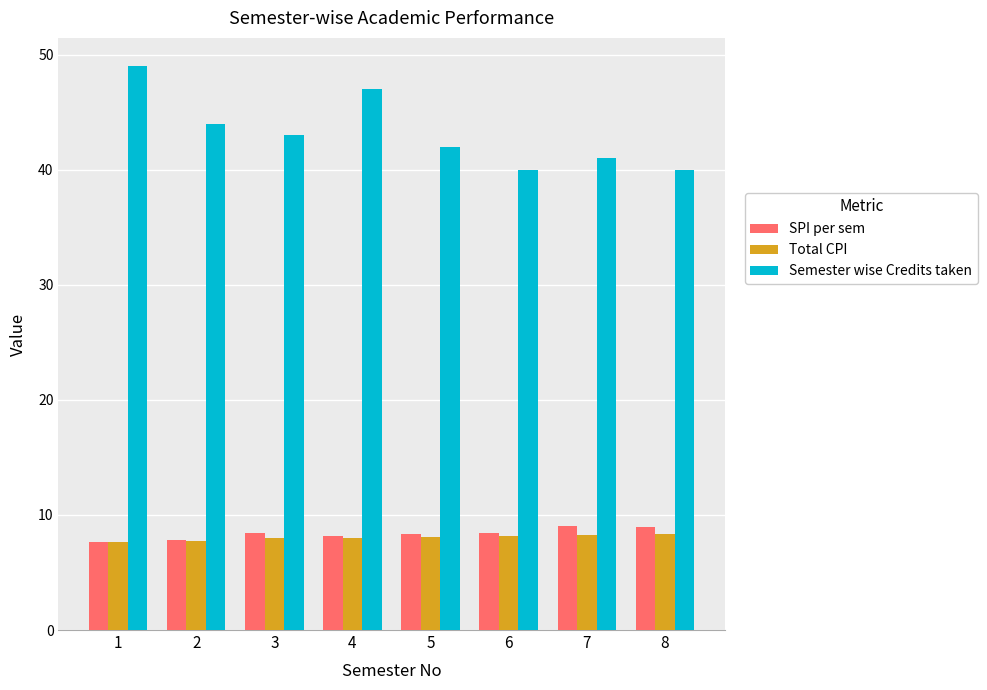

What is the difference between the maximum and minimum values in the SPI per sem series?

1.4